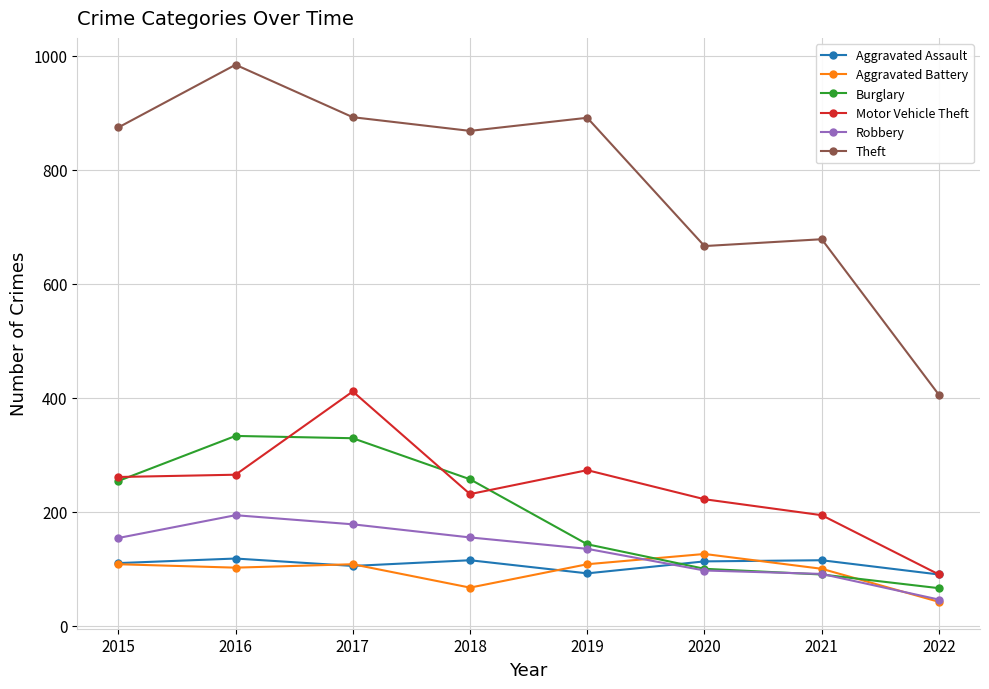

How many lines are shown in the chart?

6